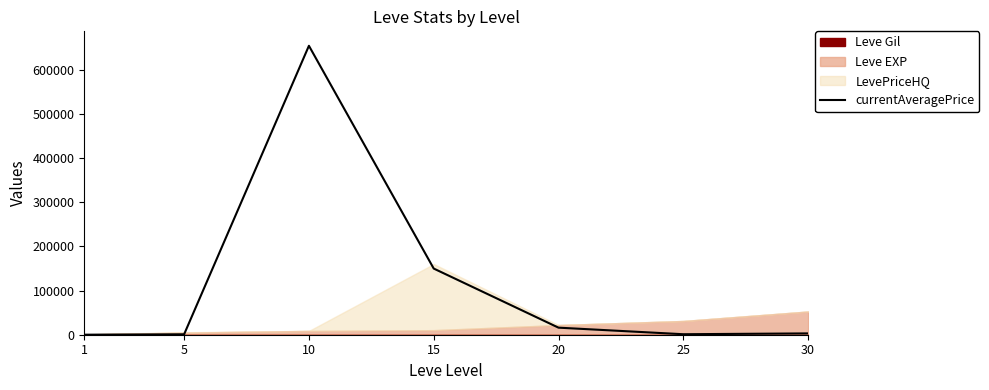

Reading right to left, transcribe all the data shown in this chart.

30=3000.0	25=1119.3	20=16000.0	15=149999.0	10=655003.0	5=966.7	1=50.5